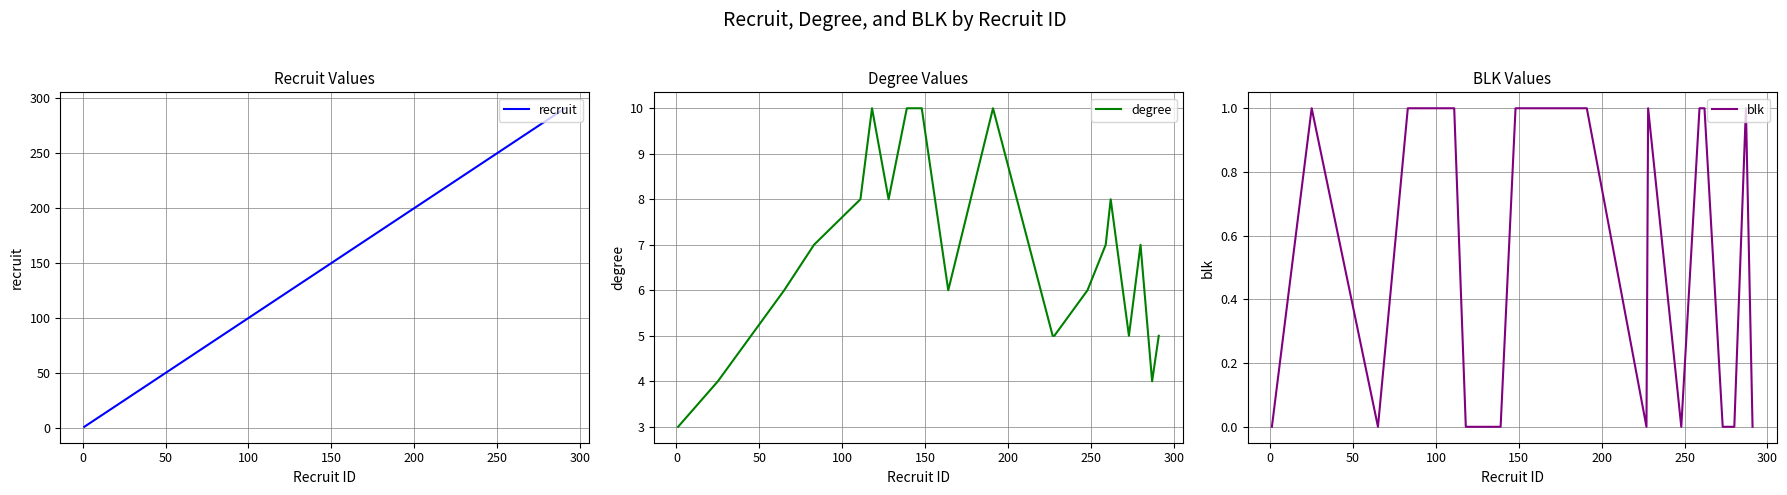

How many lines are shown in the chart?

3